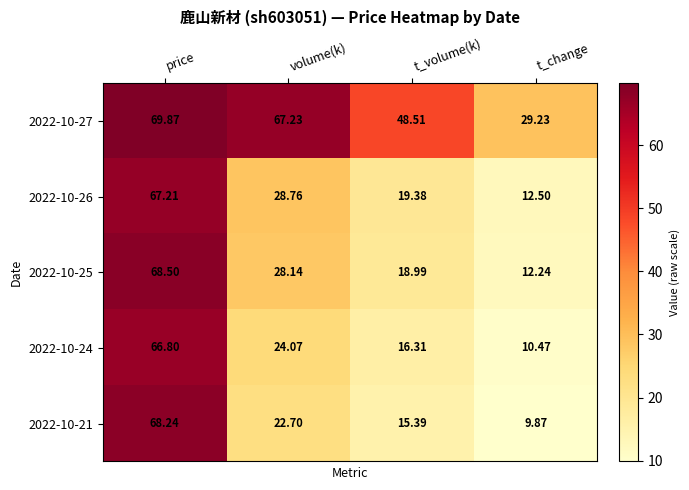

Is the value of 2022-10-27 at t_volume(k) greater than the value of 2022-10-25 at t_change?

Yes